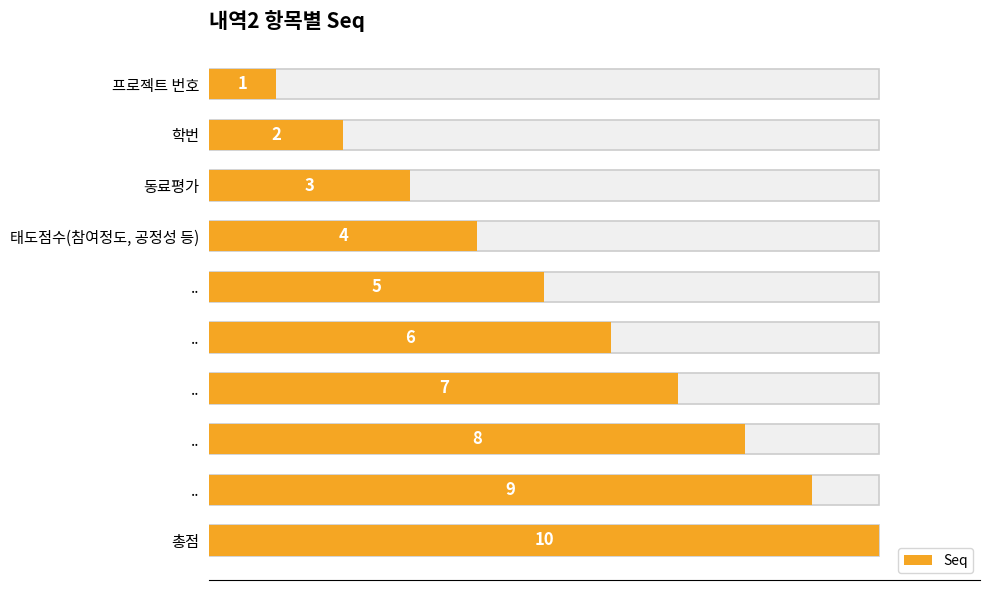

What is the ratio of the value at 학번 to the value at ..?

0.3